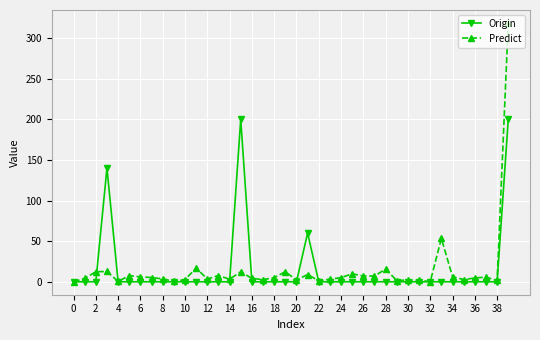

Which series has the largest range (max minus min)?

Predict